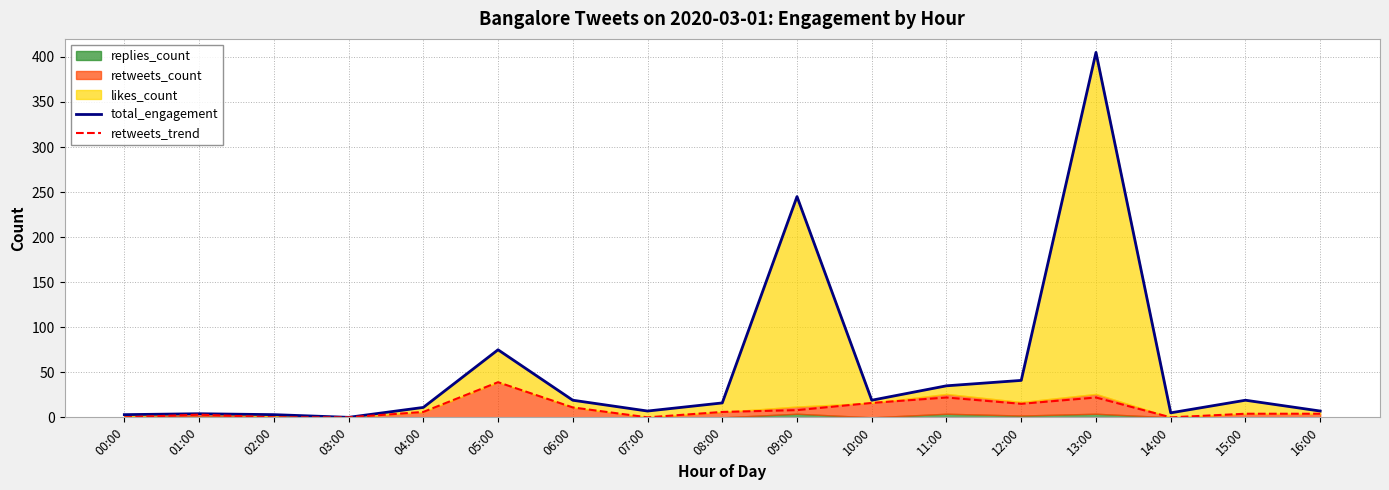

How many interior local valleys does the total_engagement series have?

4